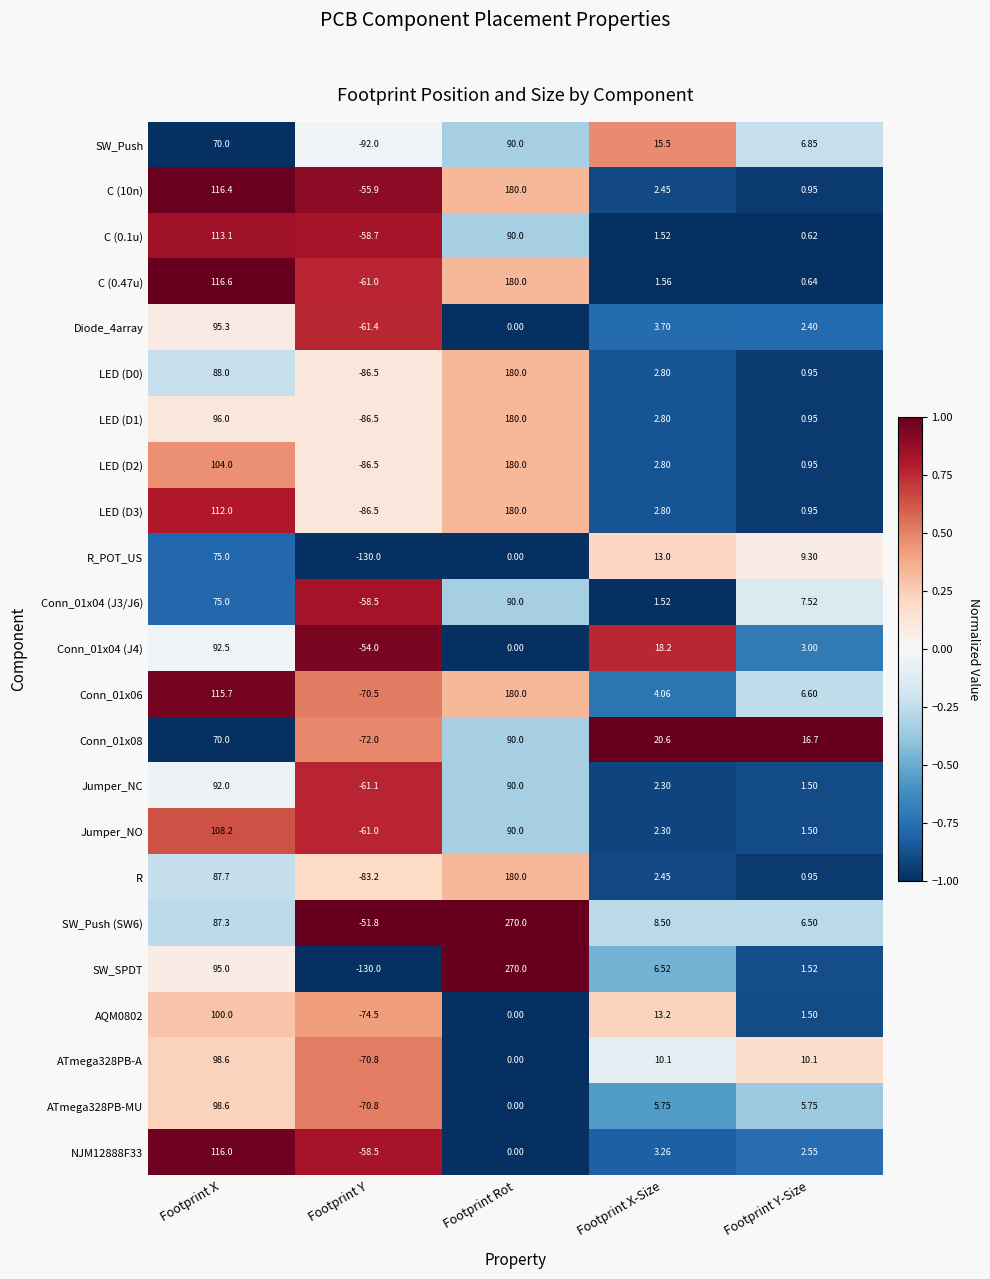

Between Footprint Rot and Footprint Y-Size, which series saw the biggest shift?

SW_SPDT